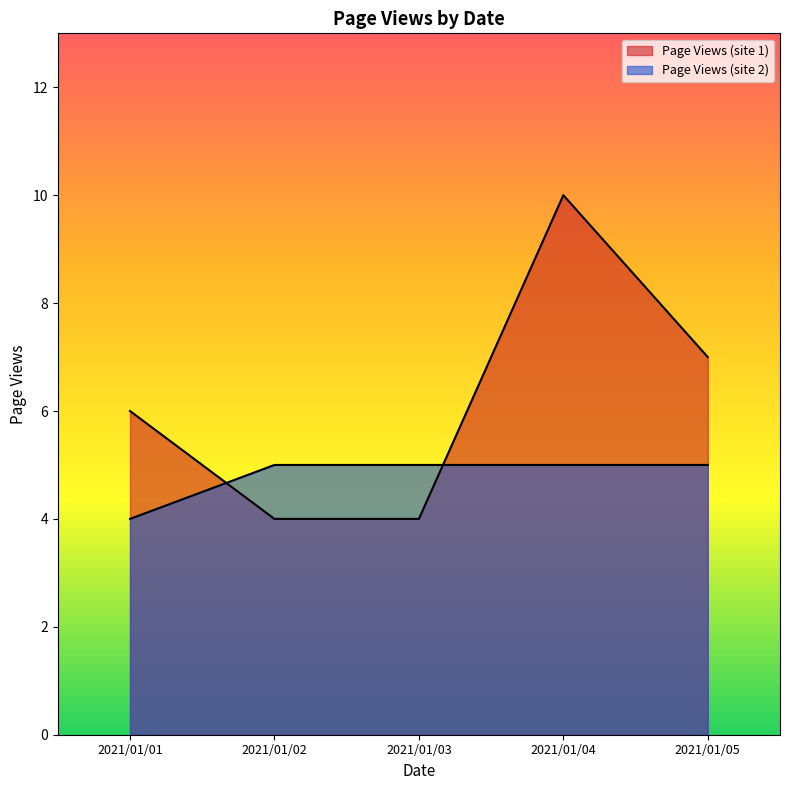

The Page Views (site 1) series shows 7 at 2021/01/05. True or false?

True